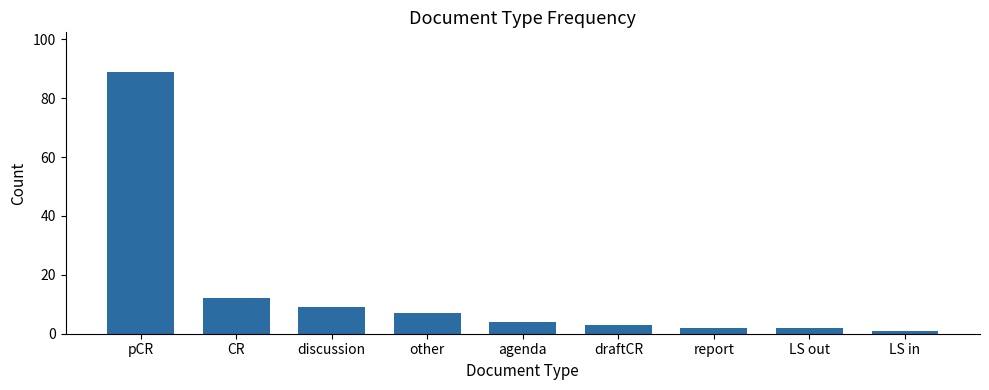

The value at pCR is 134. True or false?

False